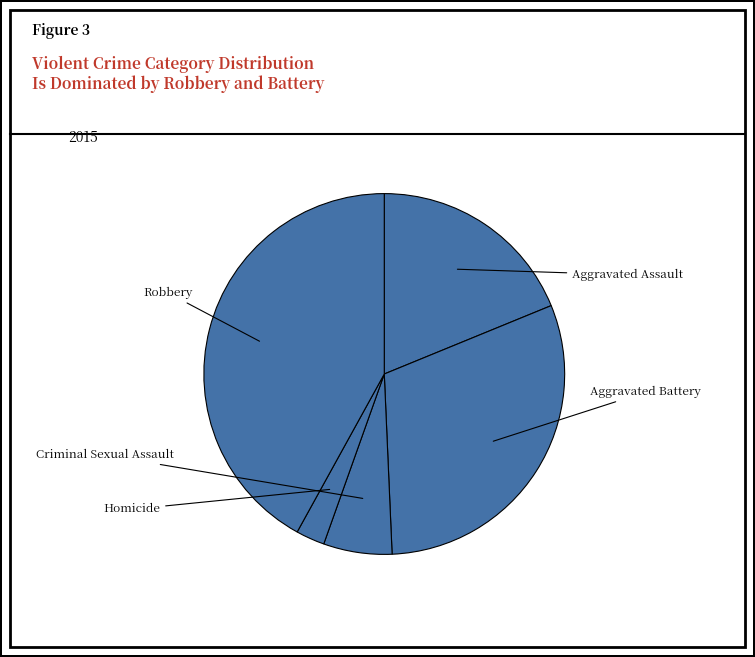

Count the number of slices in the pie.

5